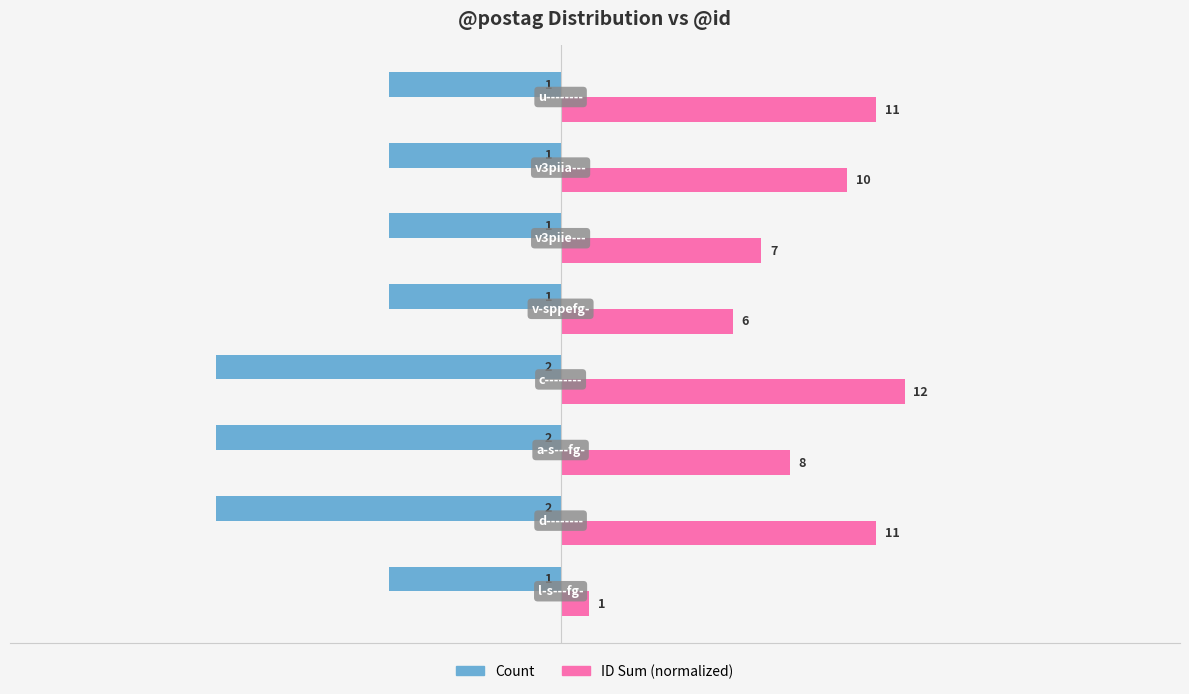

What is the sum of all Count values?

-11.0